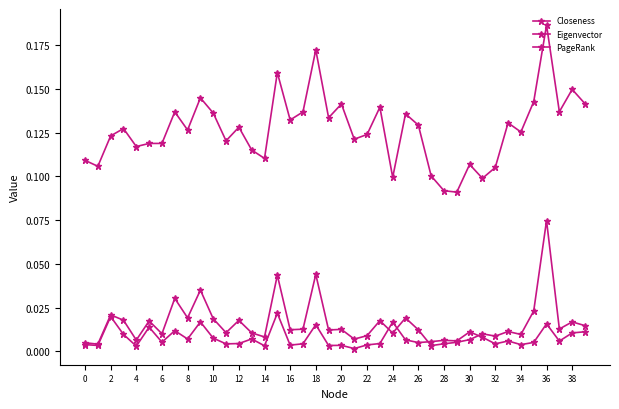

Is this an area chart (filled region under the line)?

No